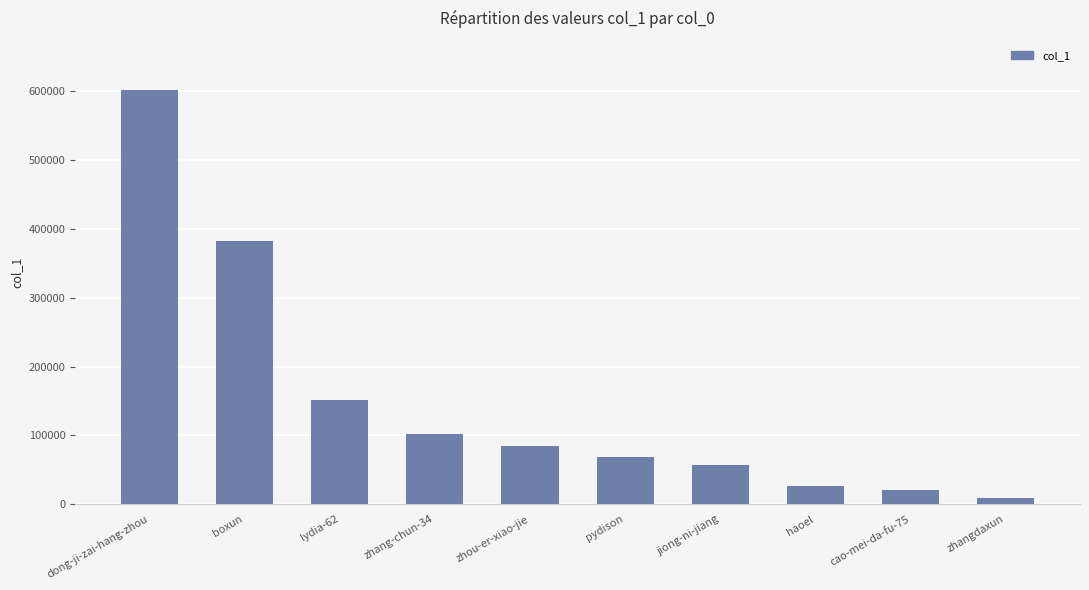

How many data points does each series have?

10